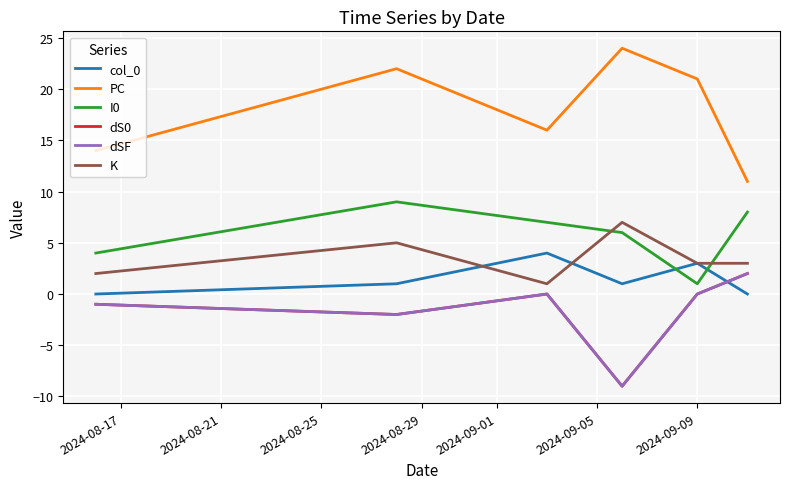

Does the chart display data point markers on the line(s)?

No